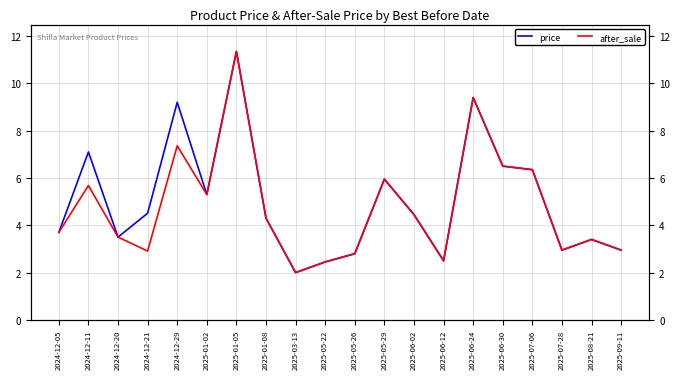

At which category is the sum across all series the highest?

2025-01-05